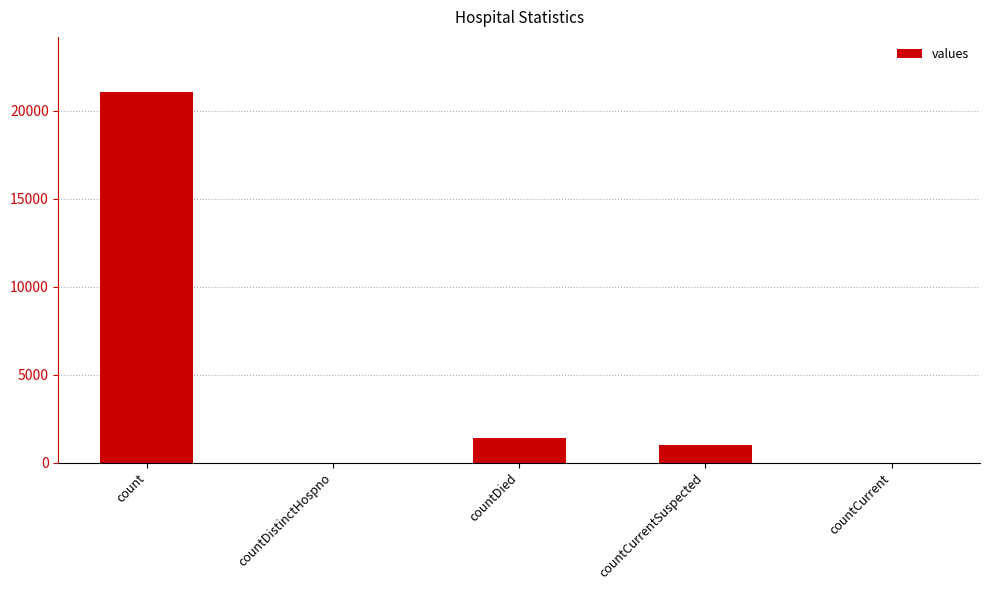

Reading left to right, list all the values displayed in this chart.

count=21050	countDistinctHospno=0	countDied=1405	countCurrentSuspected=1006	countCurrent=0